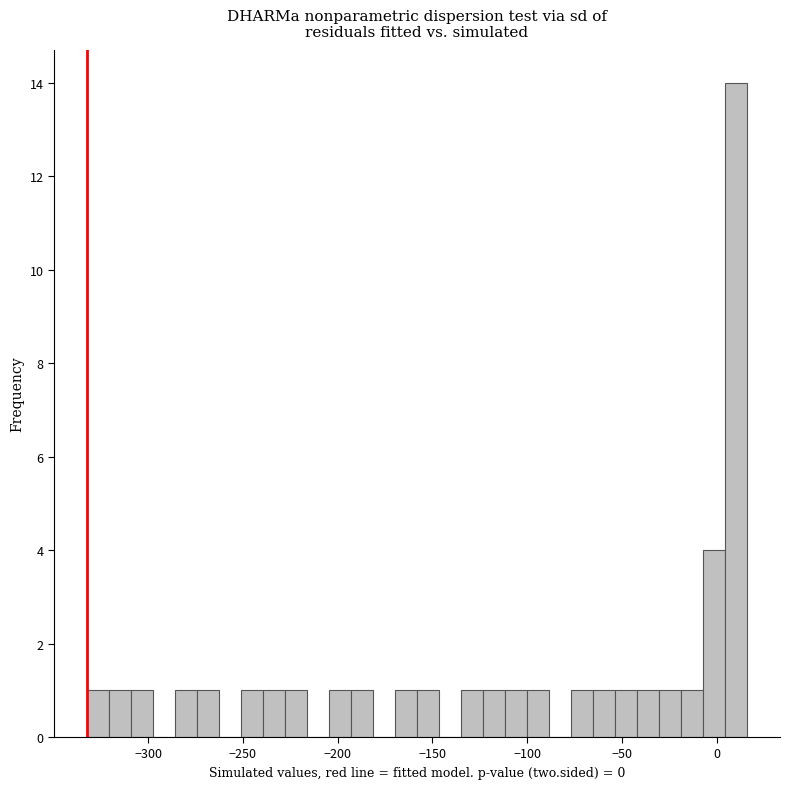

Around what value on the x-axis is the tallest bar? Give the approximate position of its centre, as read against the axis.

10